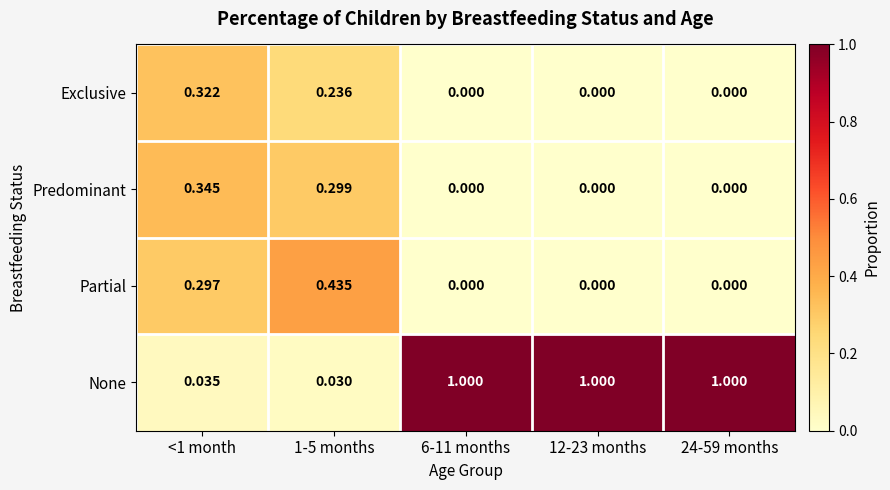

Which series changed the most between 1-5 months and 6-11 months?

None